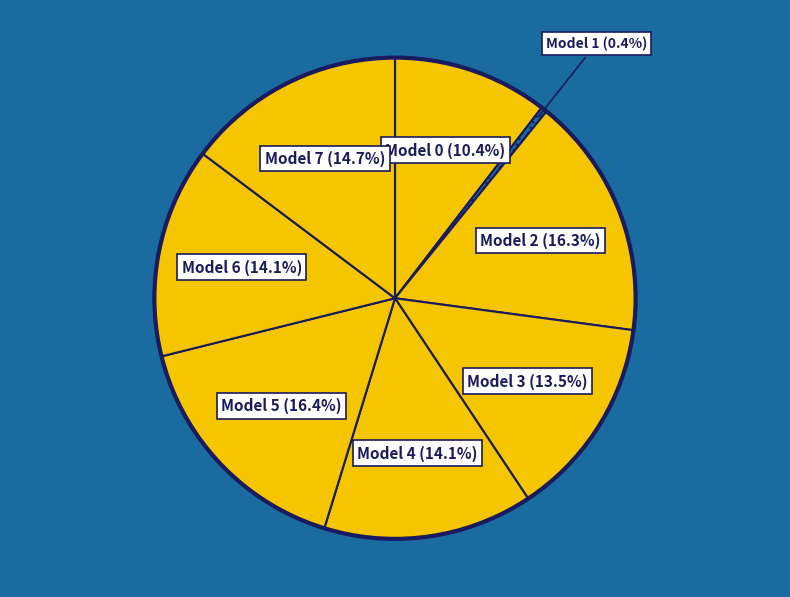

To the nearest percent, what is the average slice percentage?

12%